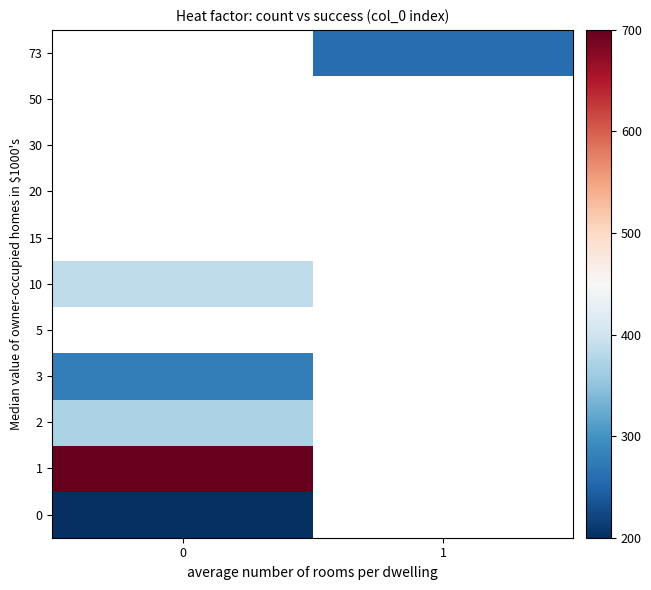

Count the number of data series in this chart.

11